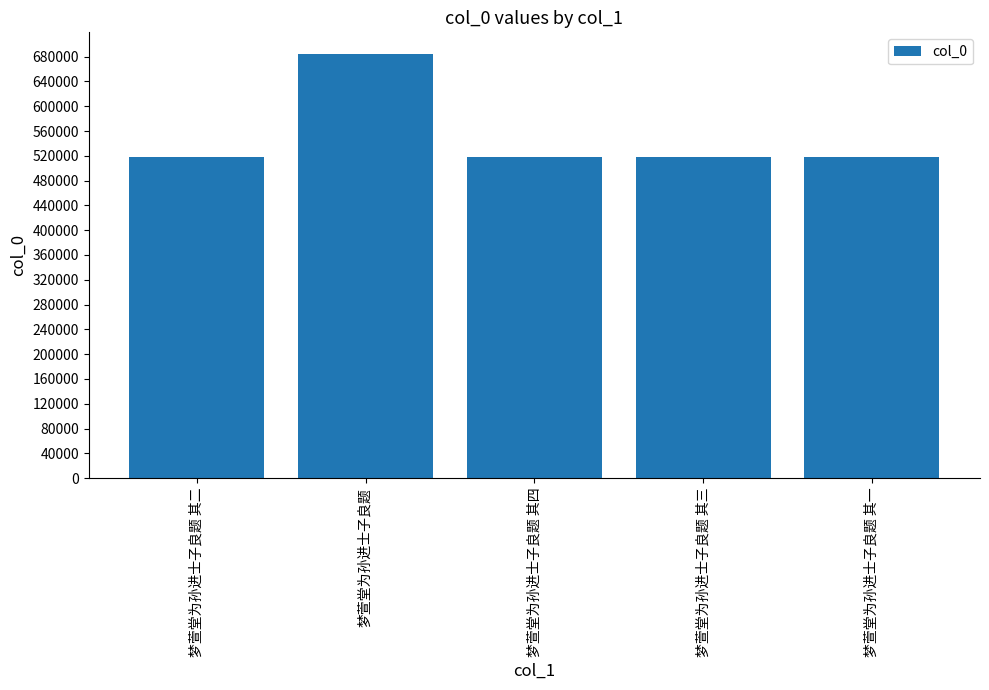

What is the label of the 4th bar from the left?

梦萱堂为孙进士子良题 其三